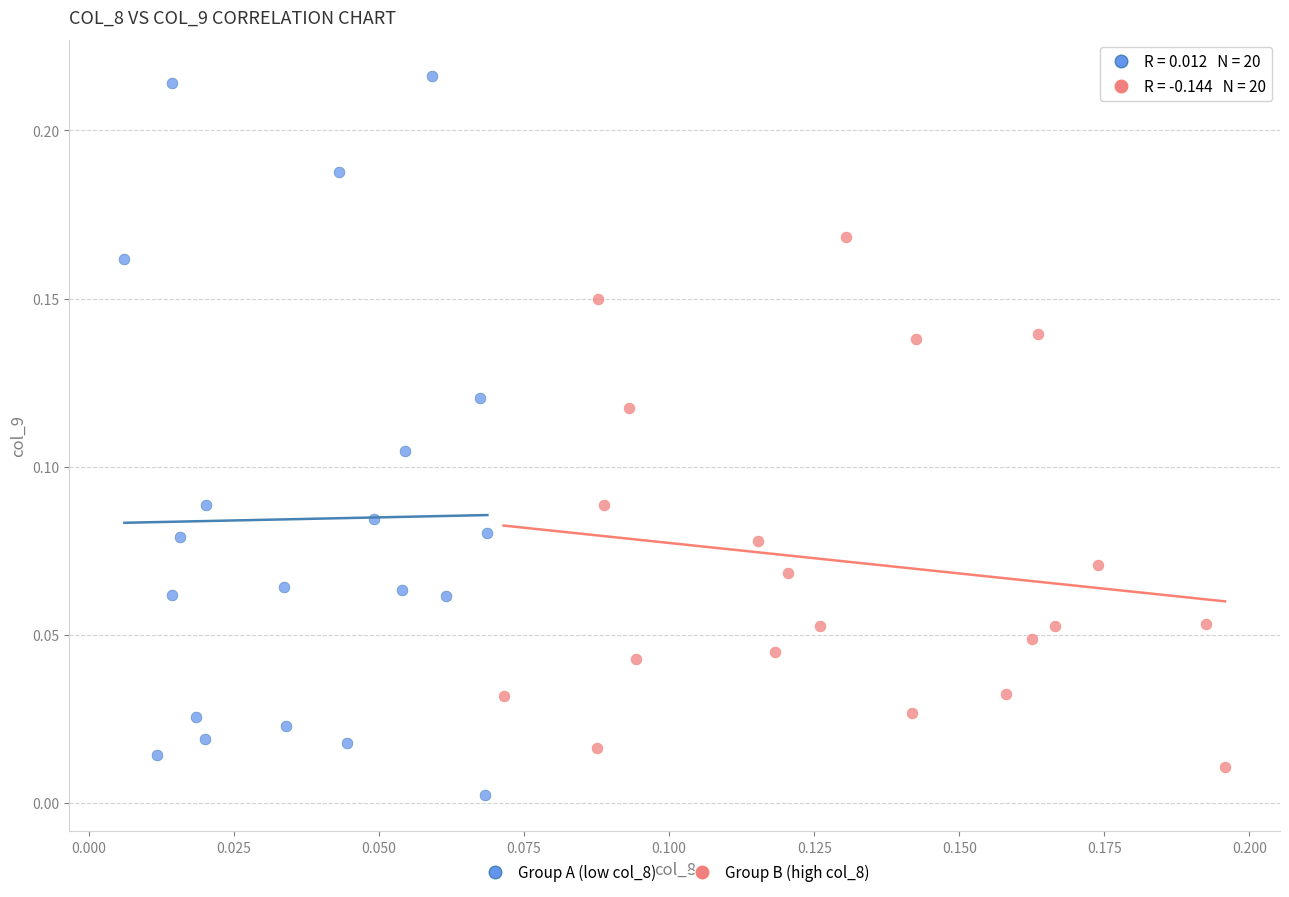

Which series has the widest spread of Y values?

Group A (low col_8)